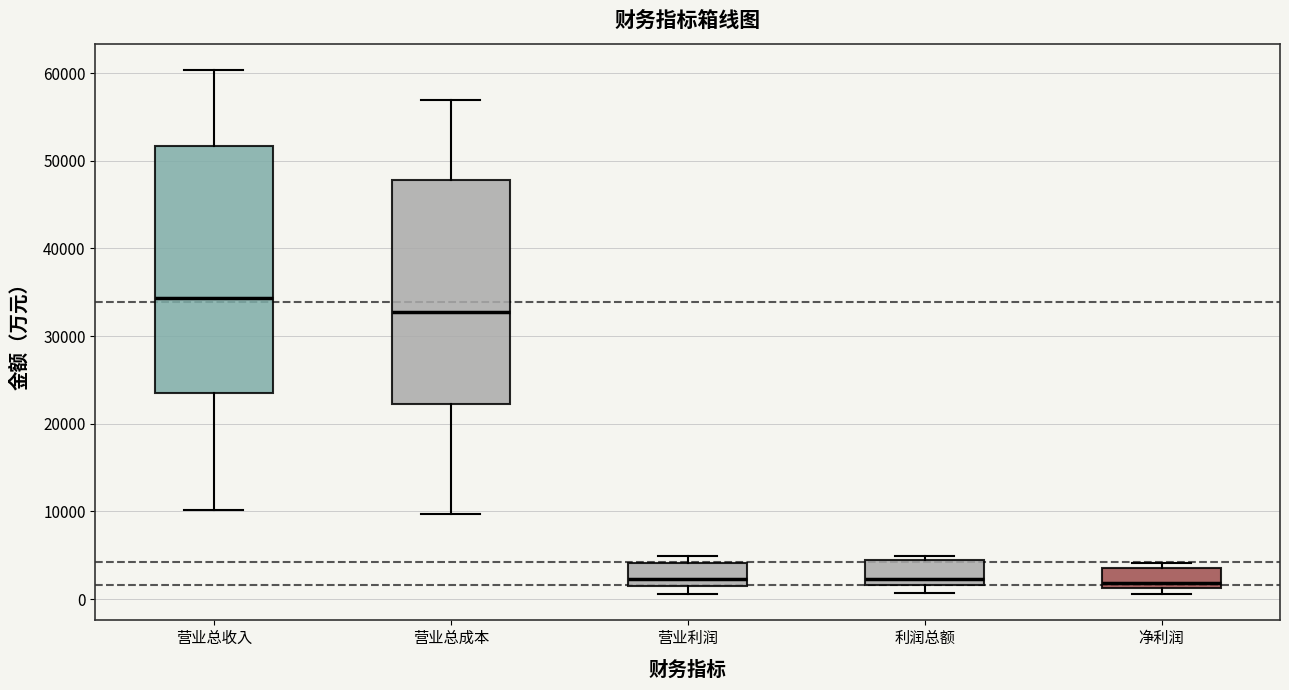

Reading left to right, transcribe this box plot: for each box, give where its median line is, the range the box spans, and where its two whiskers end, as read against the y-axis. The values are not printed on the chart, so give them approximately, as read against the axis.

营业总收入: median 34000, box 24000 to 52000, whiskers 10000 to 60000
营业总成本: median 33000, box 22000 to 48000, whiskers 10000 to 57000
营业利润: median 2000, box 1000 to 4000, whiskers 1000 (just below the box's lower edge) to 5000
利润总额: median 2000 (just above the box's lower edge), box 2000 to 4000, whiskers 1000 to 5000
净利润: median 2000, box 1000 to 4000, whiskers 1000 (just below the box's lower edge) to 4000 (just above the box's upper edge)